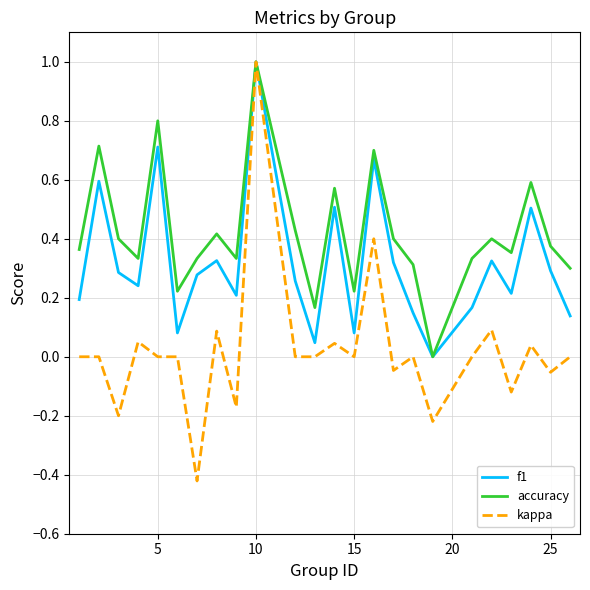

What are all the series names shown in the legend?

f1, accuracy, kappa